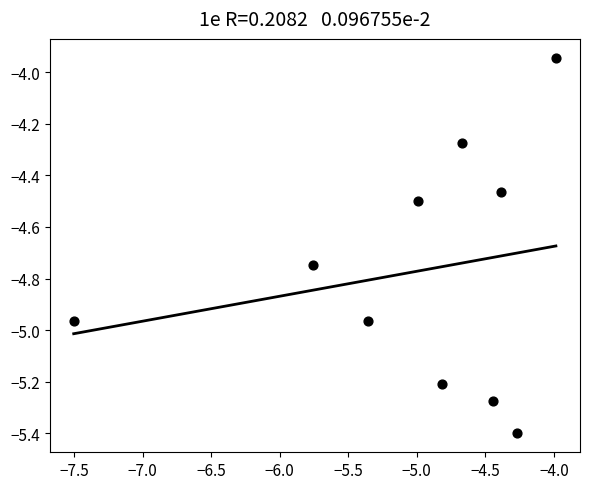

What is the range of X values (max minus min)?

3.5